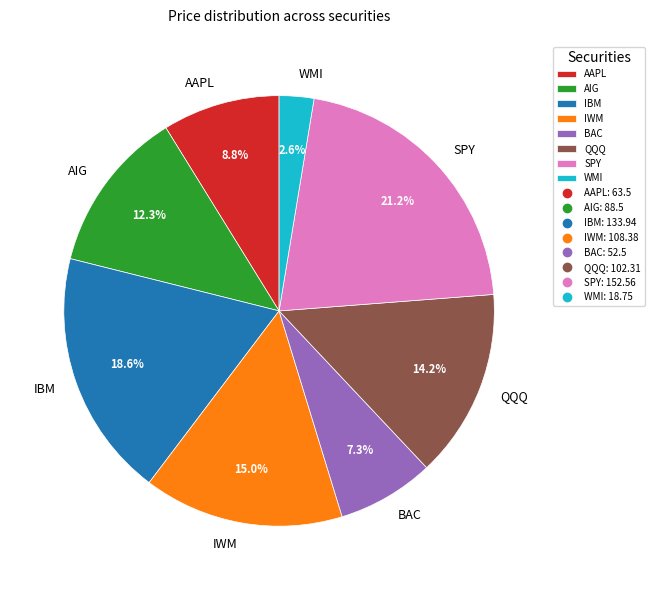

Which category has the biggest portion of the pie?

SPY